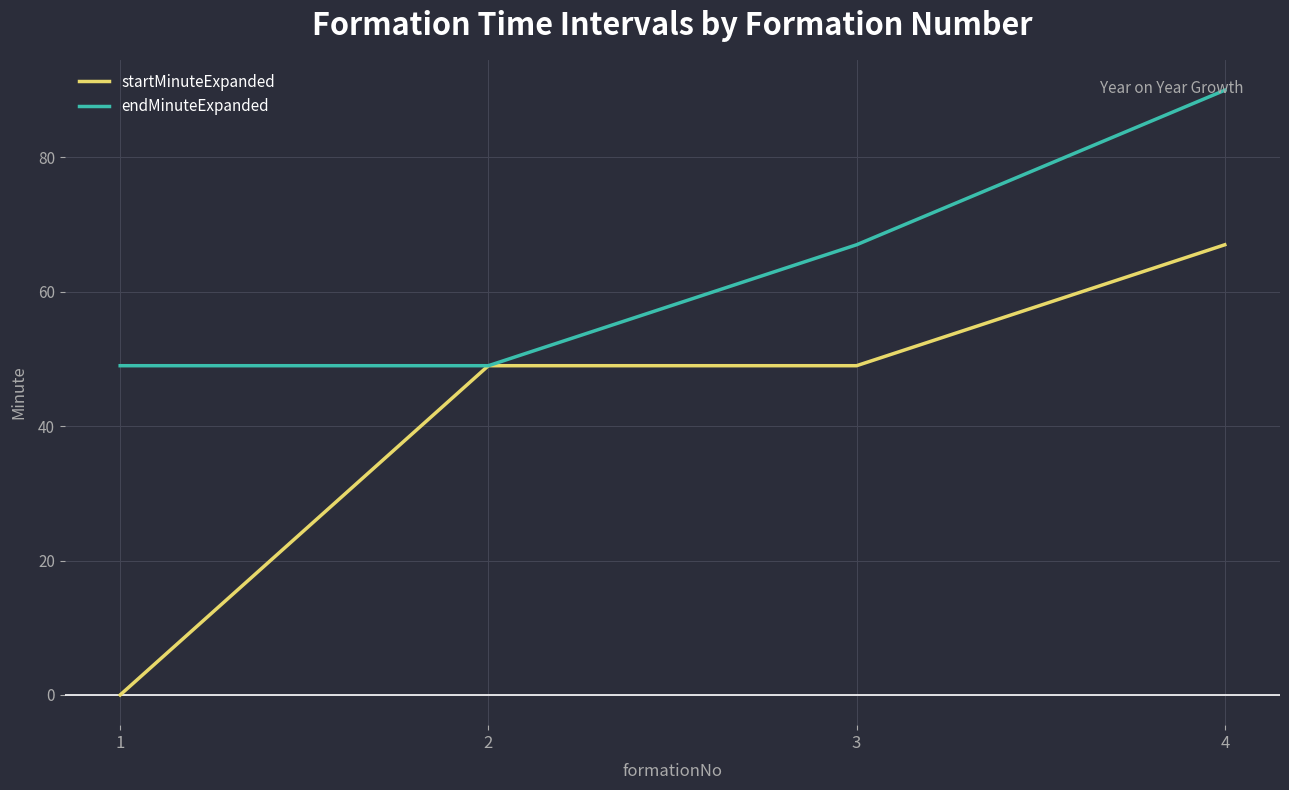

Does the chart display data point markers on the line(s)?

No